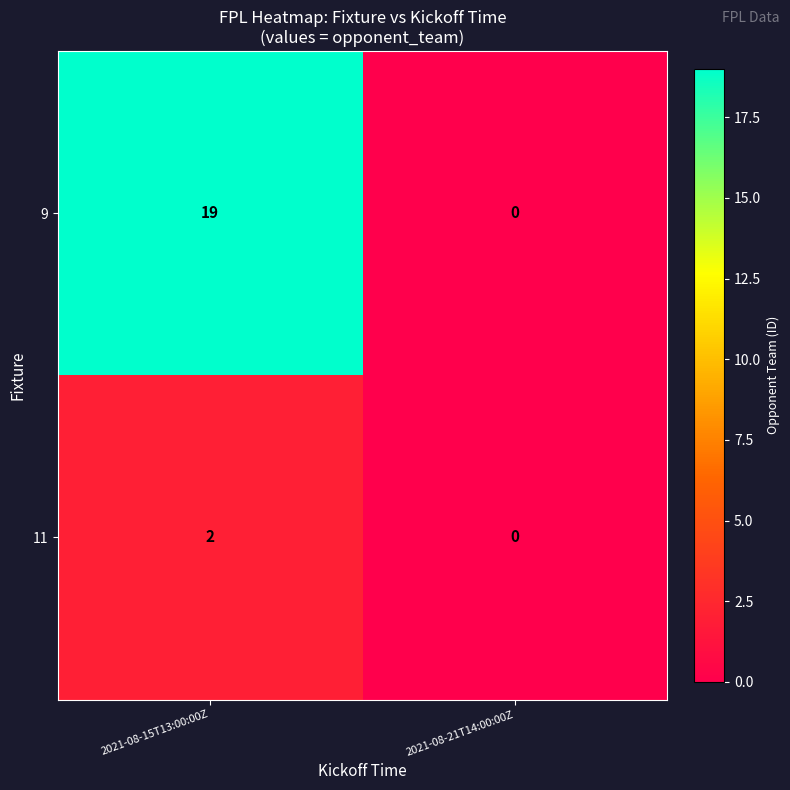

What is the sum of the 9 values at 2021-08-21T14:00:00Z and 2021-08-15T13:00:00Z?

19